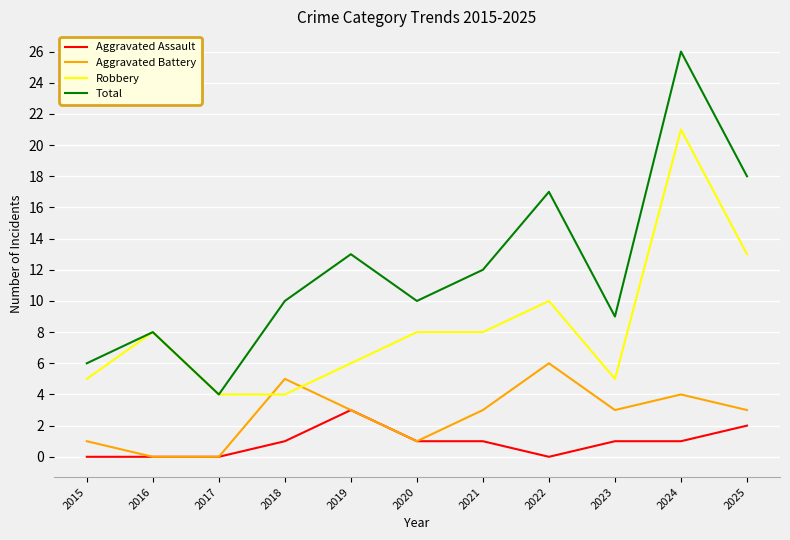

True or false: Robbery and Aggravated Assault cross at least once.

False